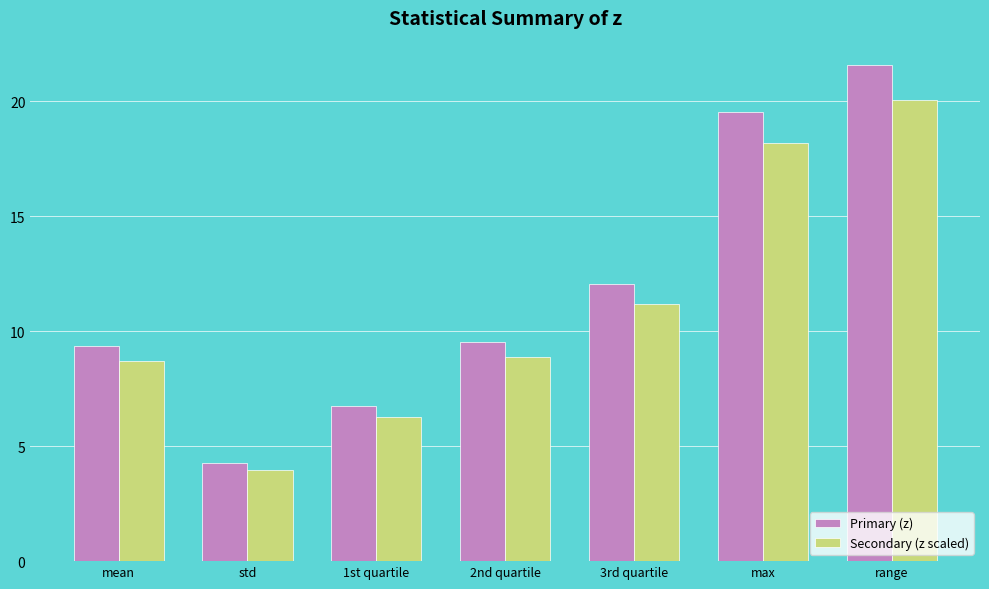

What is the difference between the Secondary (z scaled) values at mean and 1st quartile?

2.4